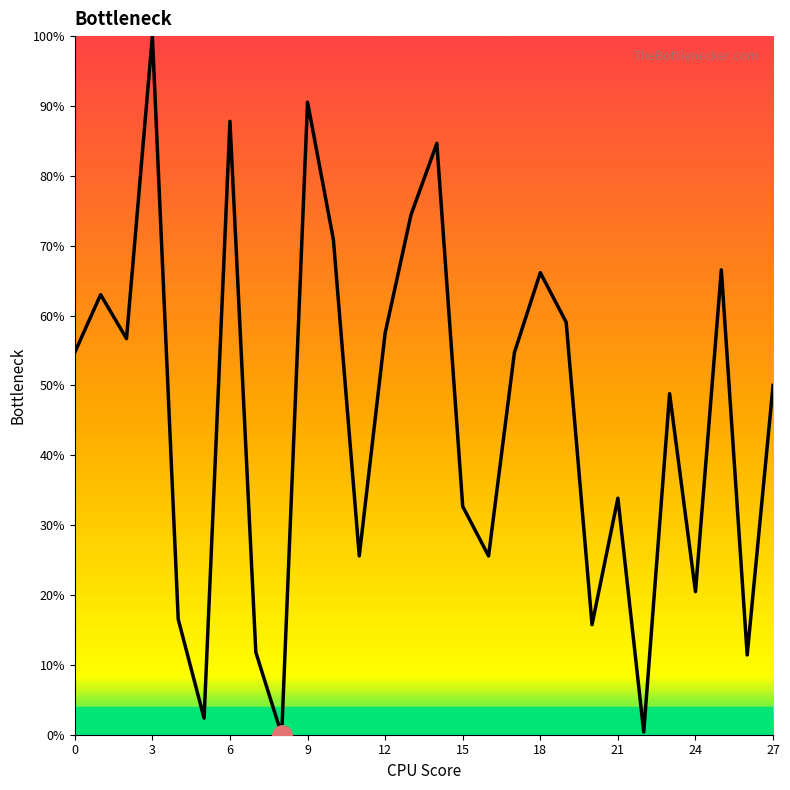

What is the difference between the values at 13 and 11?

48.8